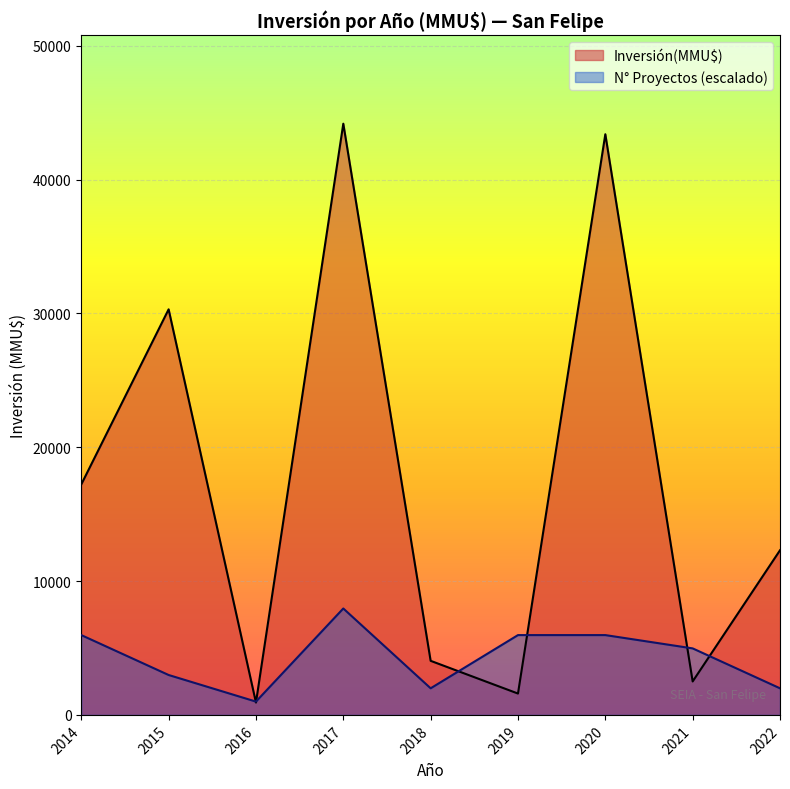

Where is Inversión(MMU$) nearest to the value 22545?

2014